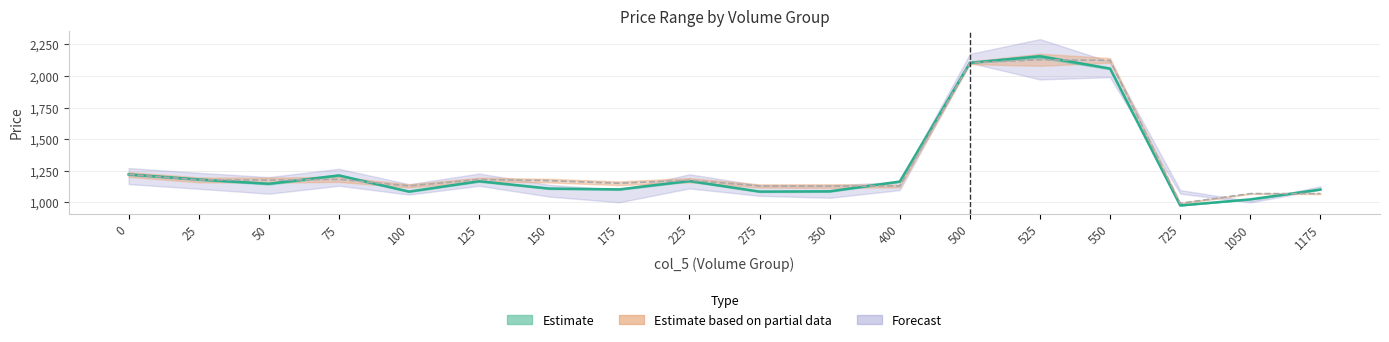

Which has a higher value, 50 or 350?

50